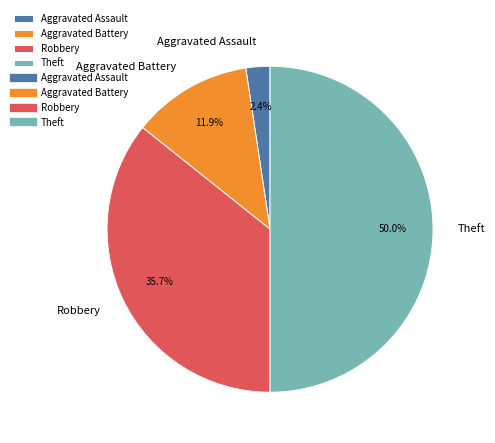

Does Robbery account for over 50% of the chart?

No